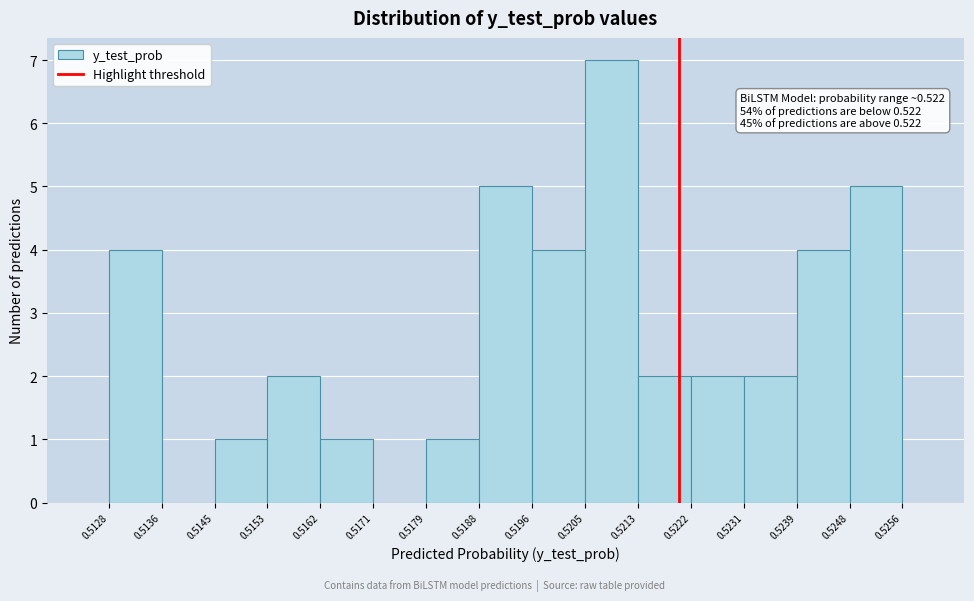

Over which range of the x-axis is the bar tallest?

0.5205 to 0.5213